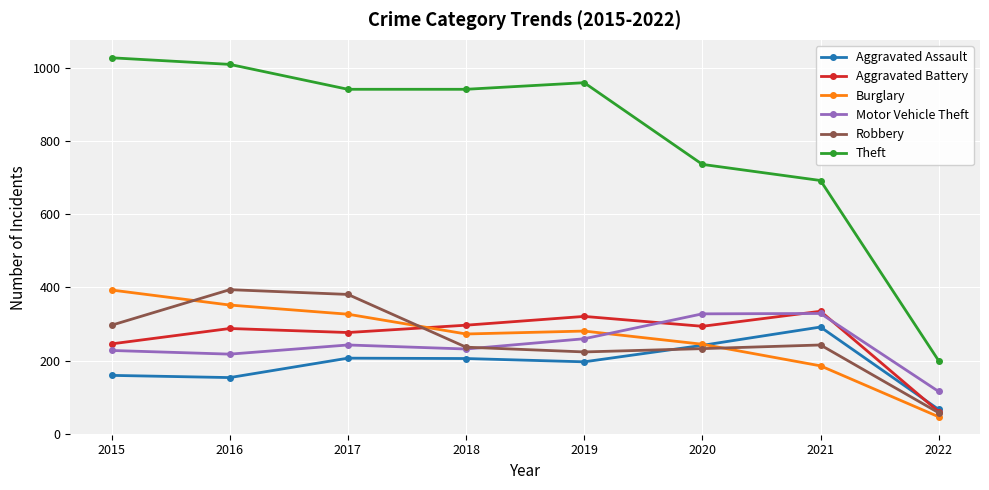

Count the number of categories in the chart.

8